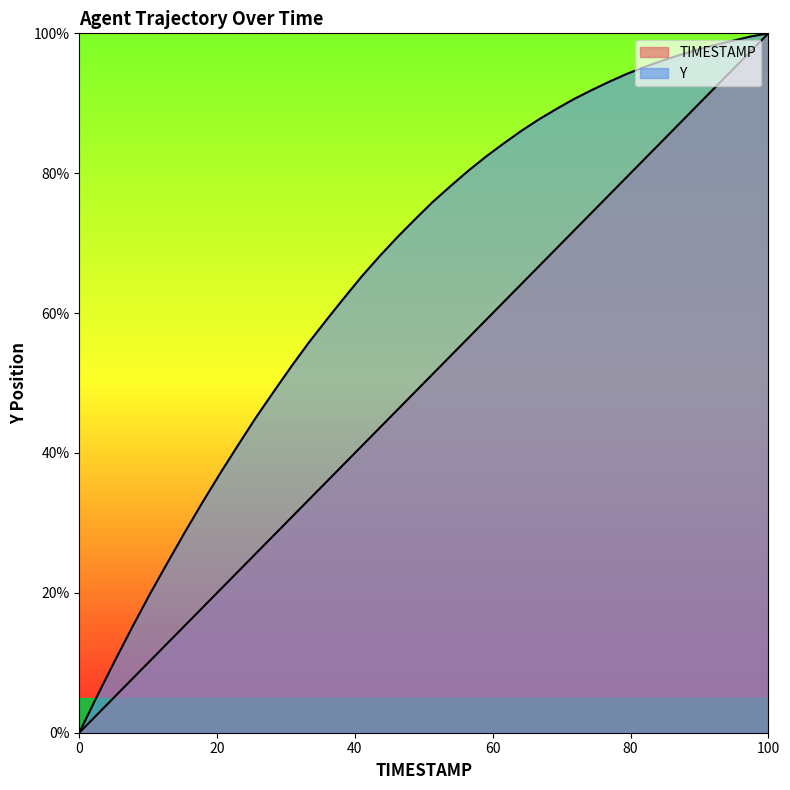

Which series has the largest total across all categories?

Y